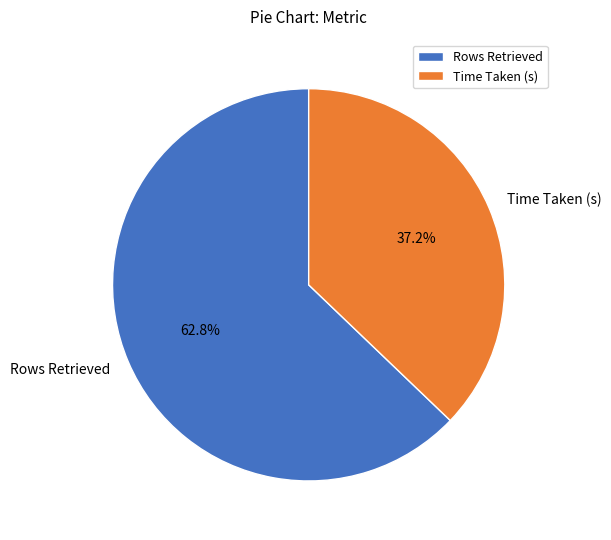

How many segments does this pie chart have?

2